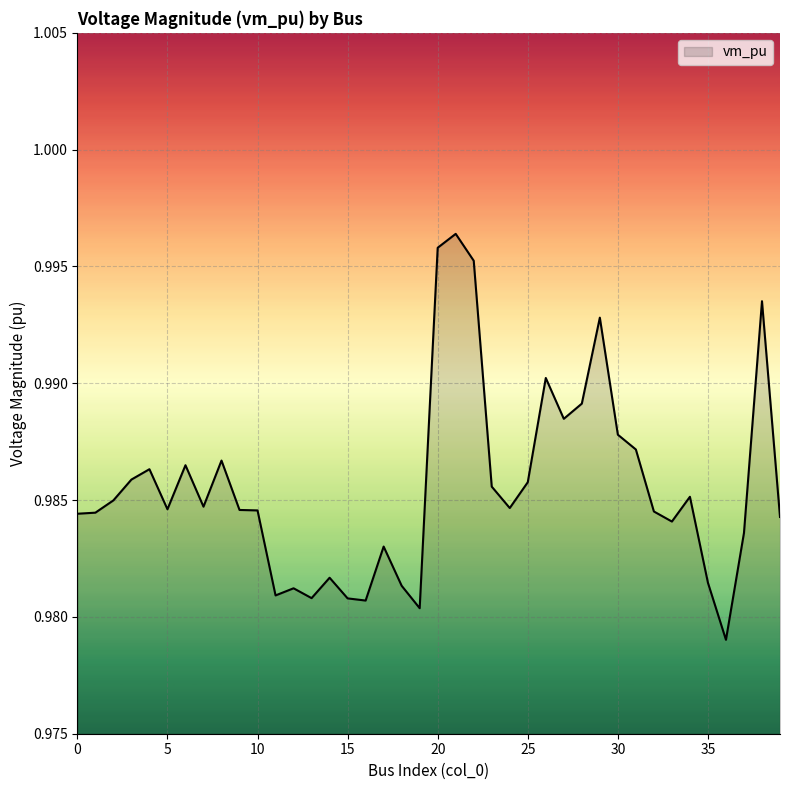

What is the greatest value displayed?

1.0